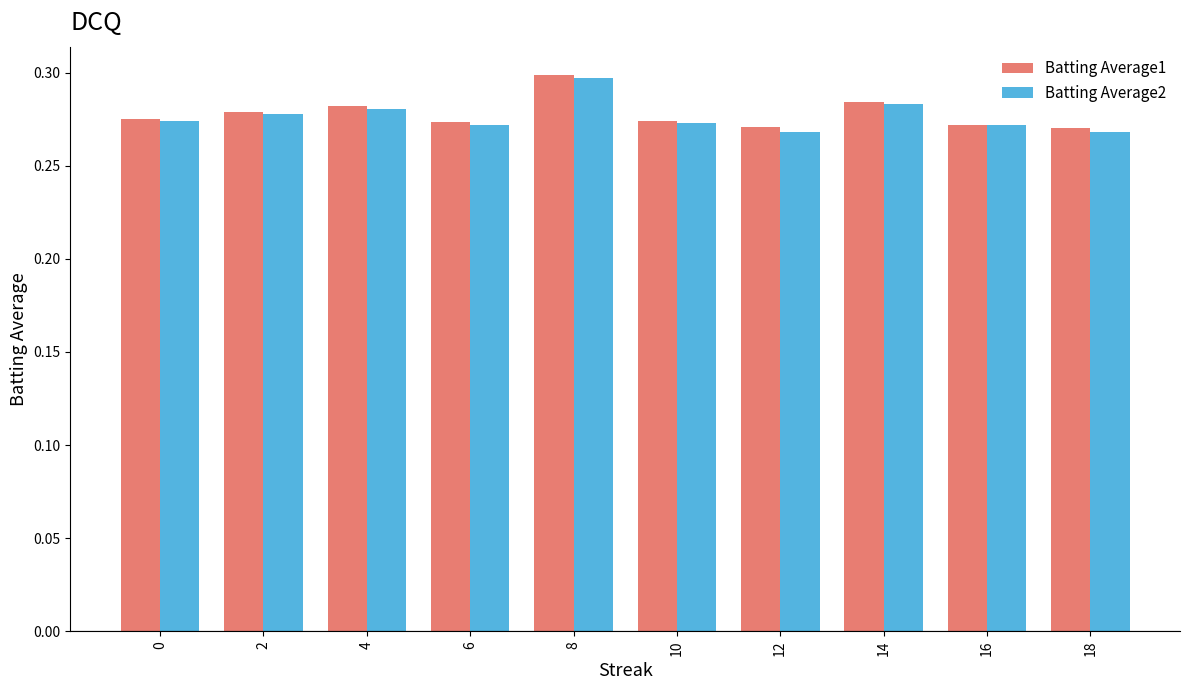

At how many categories does at least one series exceed 0?

10